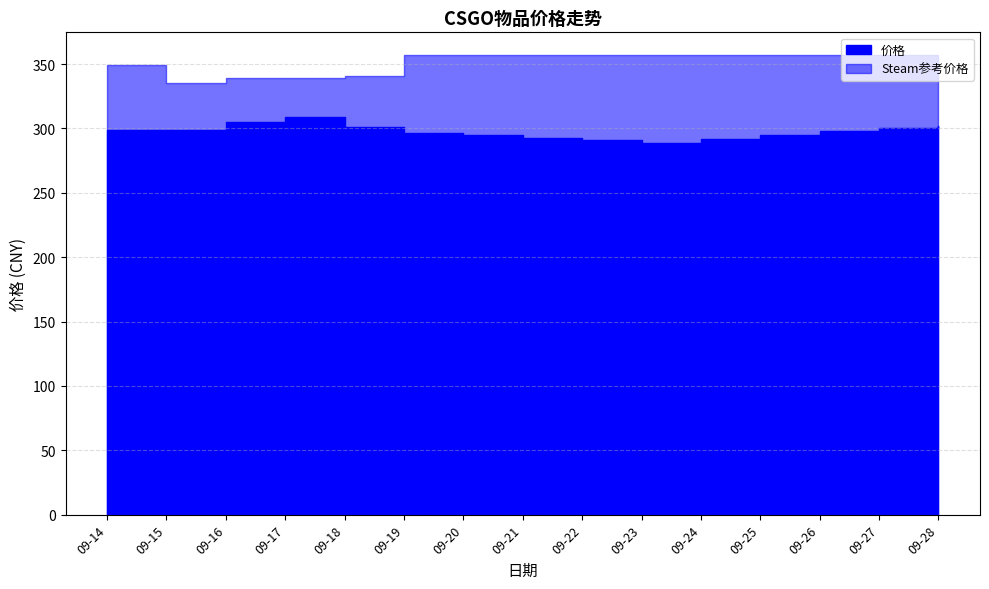

What is the greatest value displayed?

356.9